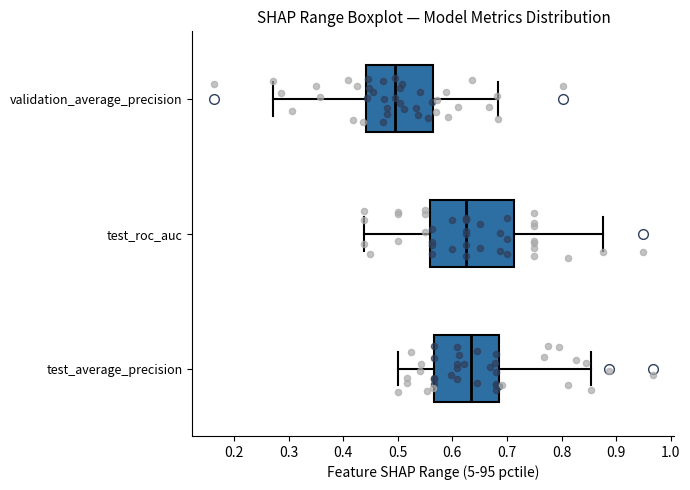

Comparing the boxes themselves (not the whiskers), which one is the widest?

test_roc_auc